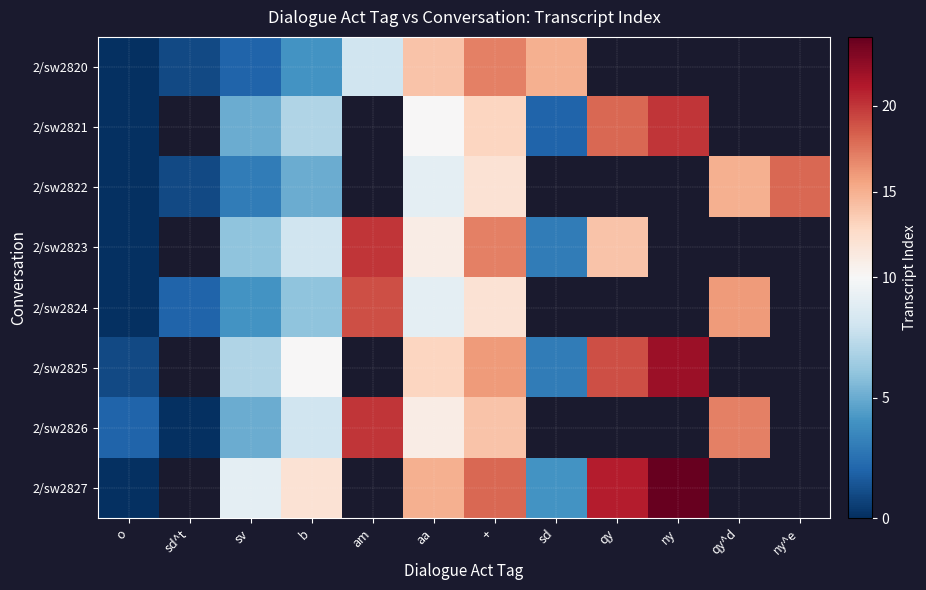

How many values in the 2/sw2827 series are below 15?

4